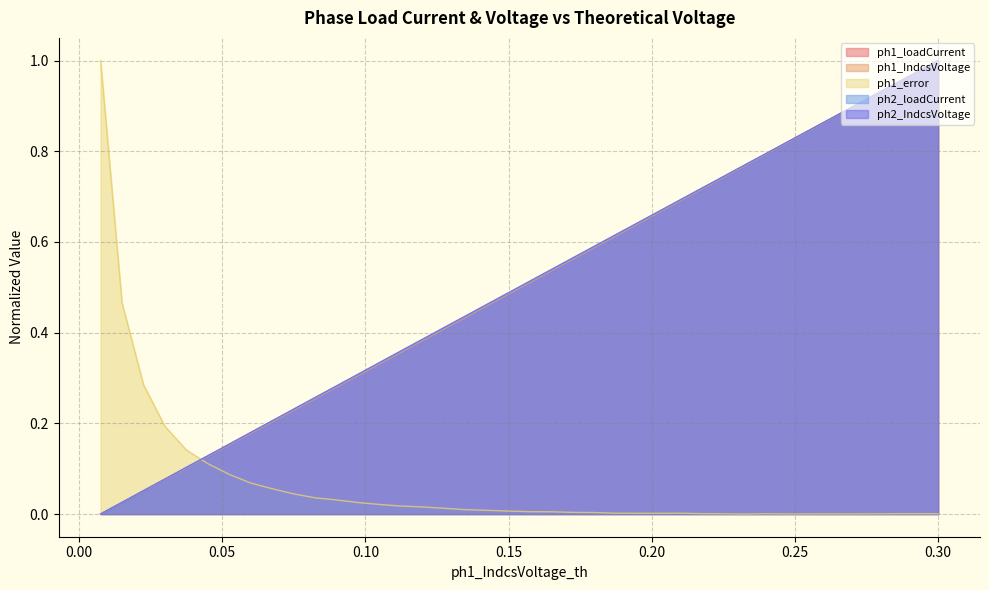

How many categories are shown in the chart?

40